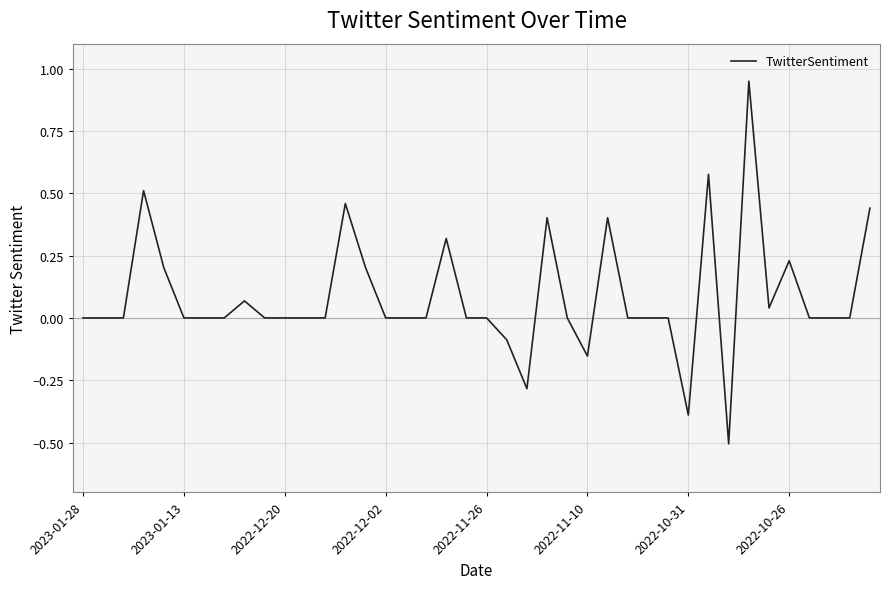

What is the smallest value displayed?

-0.5